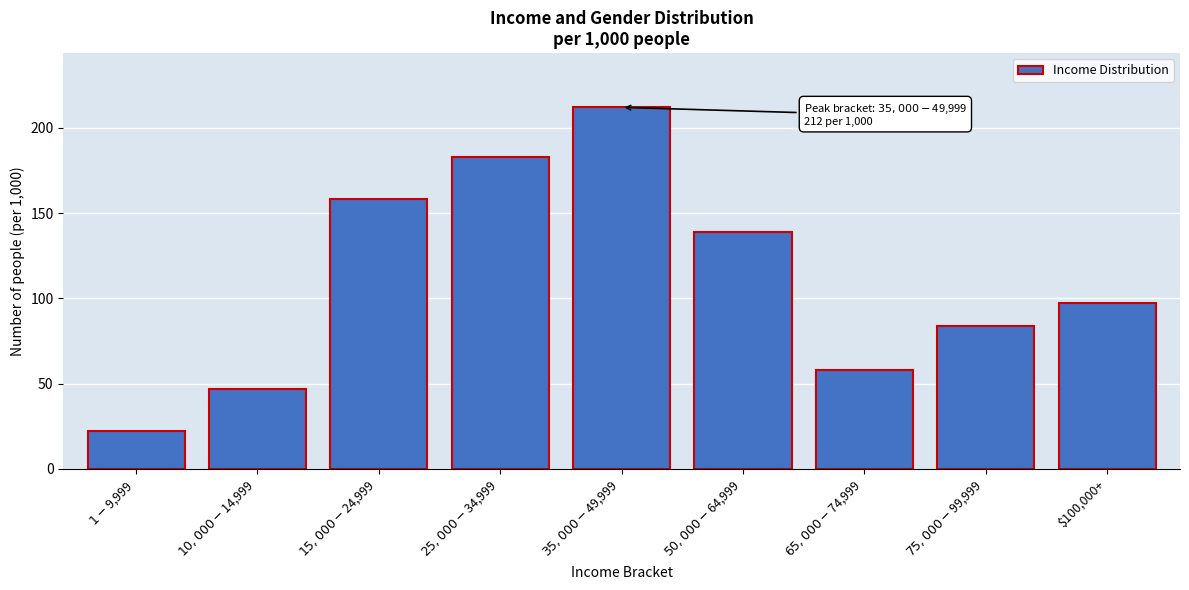

Reading left to right, list all the values displayed in this chart.

22	47	158	183	212	139	58	84	97